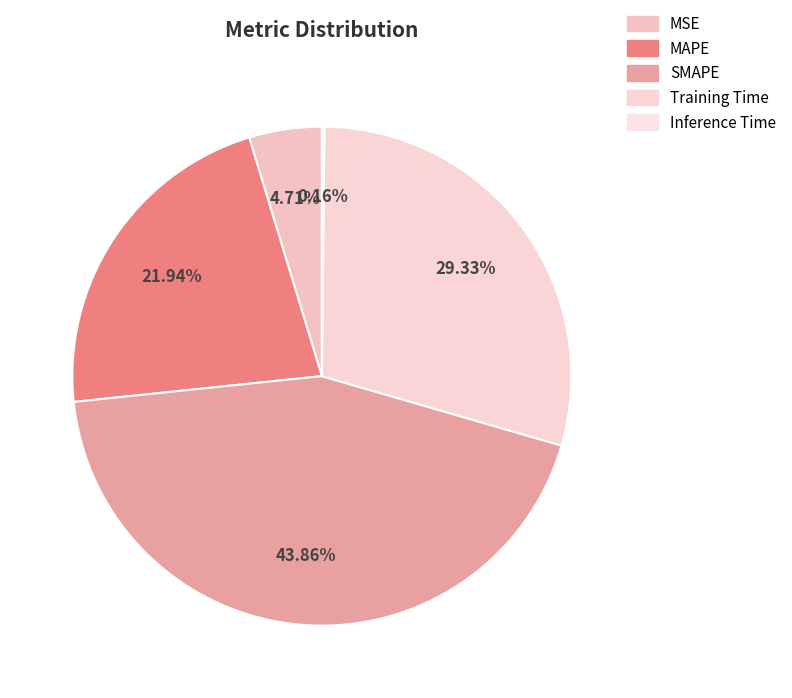

Does MSE represent more than half of the total?

No